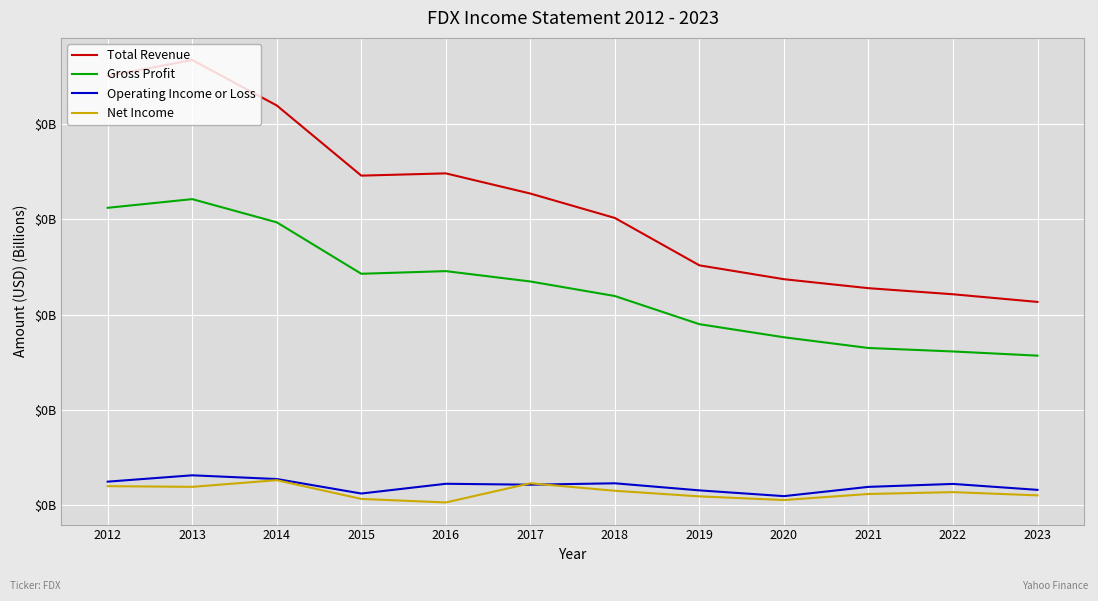

Does the chart have visible grid lines?

Yes